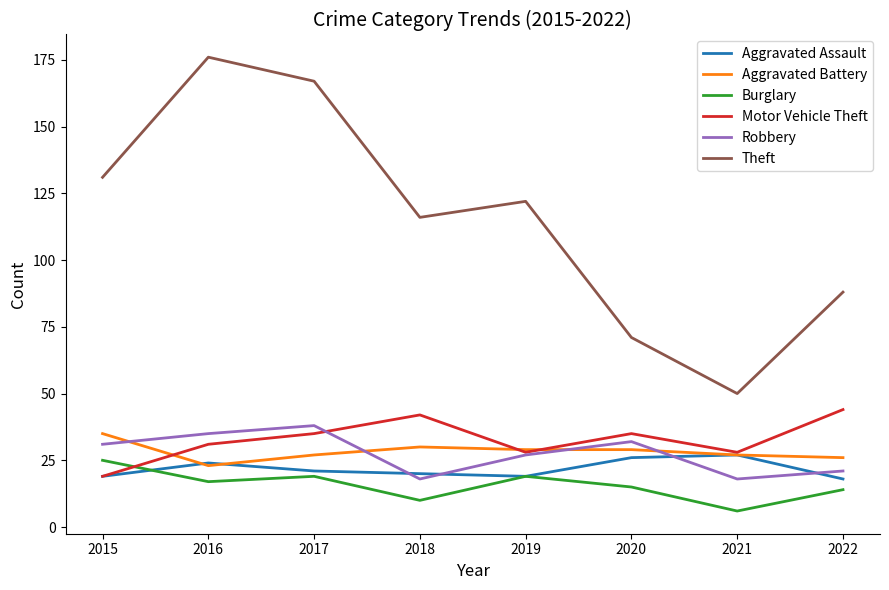

In Theft, how many points are lower than both neighbors (excluding endpoints)?

2